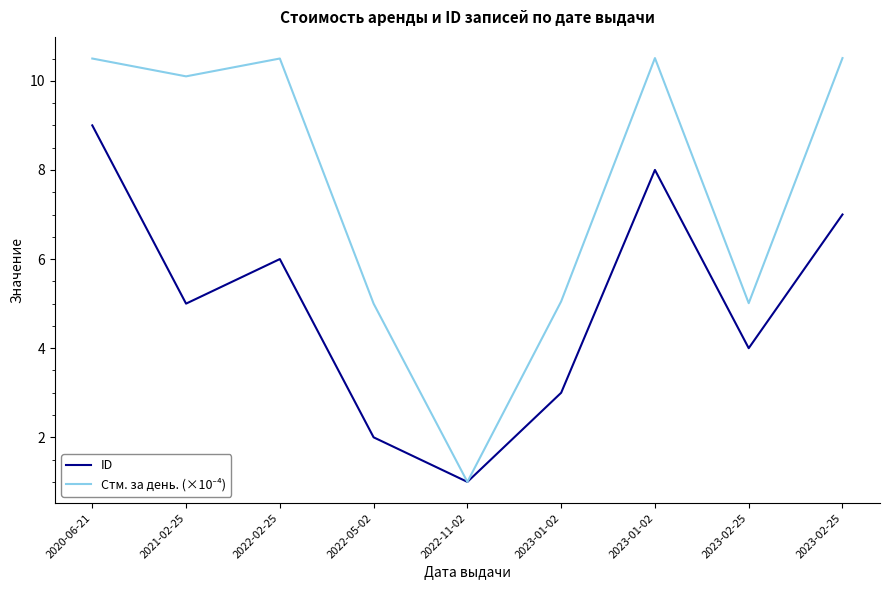

List the labels in order of Стм. за день. (×10⁻⁴) value, smallest first.

2022-11-02, 2022-05-02, 2023-02-25, 2023-01-02, 2021-02-25, 2020-06-21, 2022-02-25, 2023-01-02, 2023-02-25